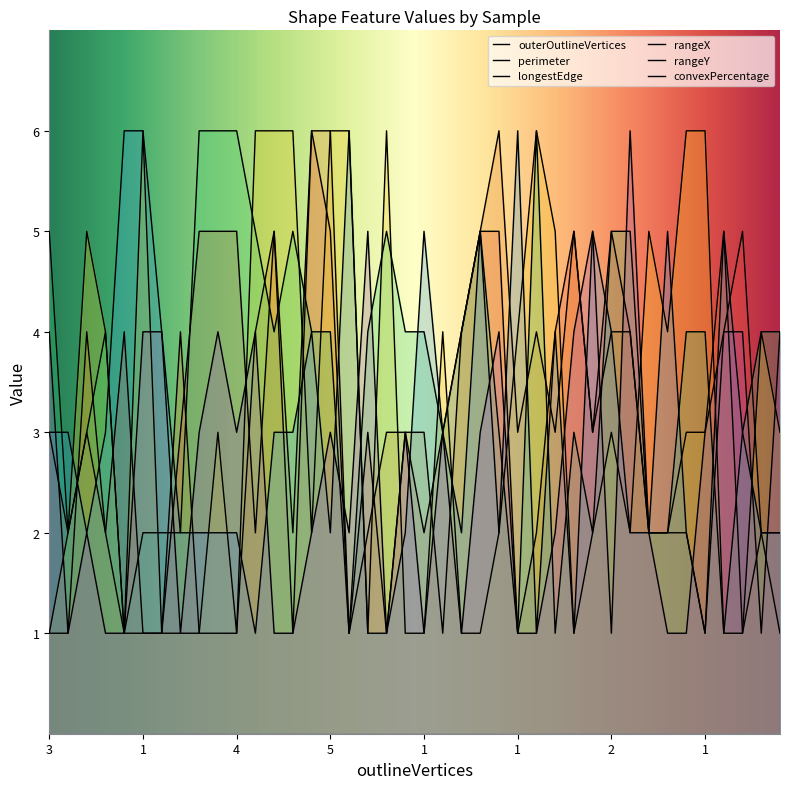

List the labels in order of rangeY value, largest first.

4, 1, 2, 1, 1, 4, 6, 2, 4, 2, 6, 4, 2, 3, 2, 6, 3, 2, 2, 4, 1, 2, 4, 5, 4, 5, 3, 4, 4, 3, 2, 2, 2, 4, 1, 2, 1, 2, 5, 1